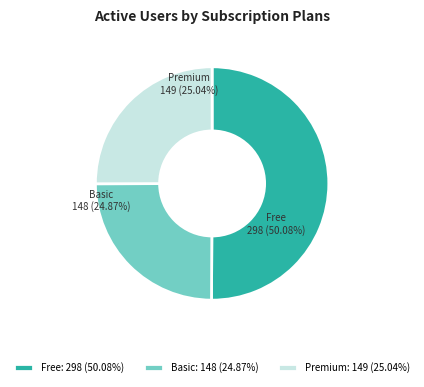

Which category has the biggest portion of the pie?

Free: 298 (50.08%)